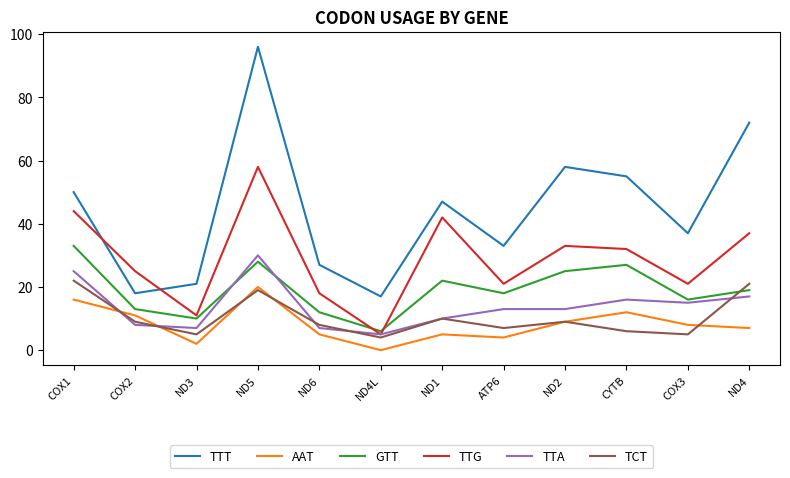

At which category does AAT reach its first local peak?

ND5